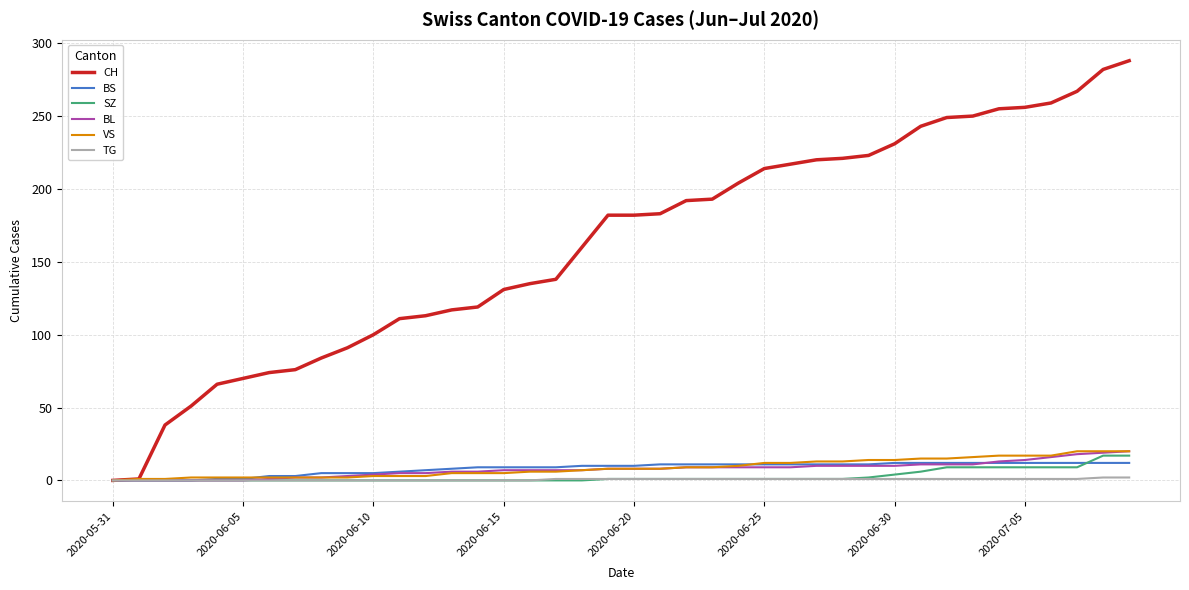

Which series has the largest total across all categories?

CH